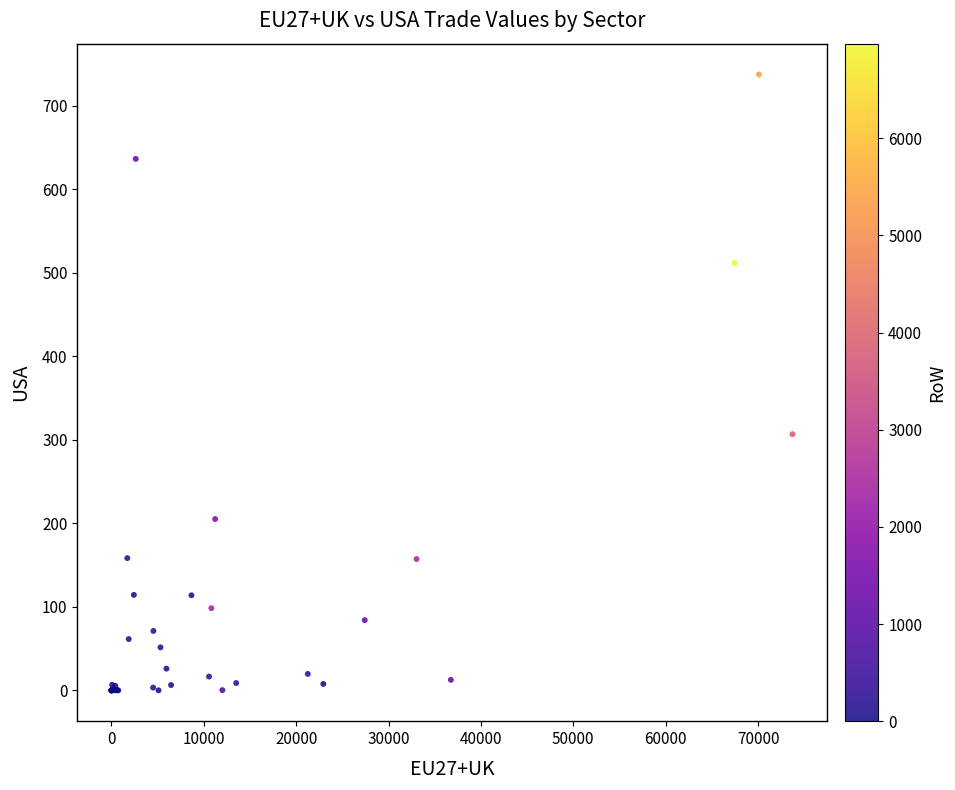

What Y value in the scatter plot is closest to 368?

306.7